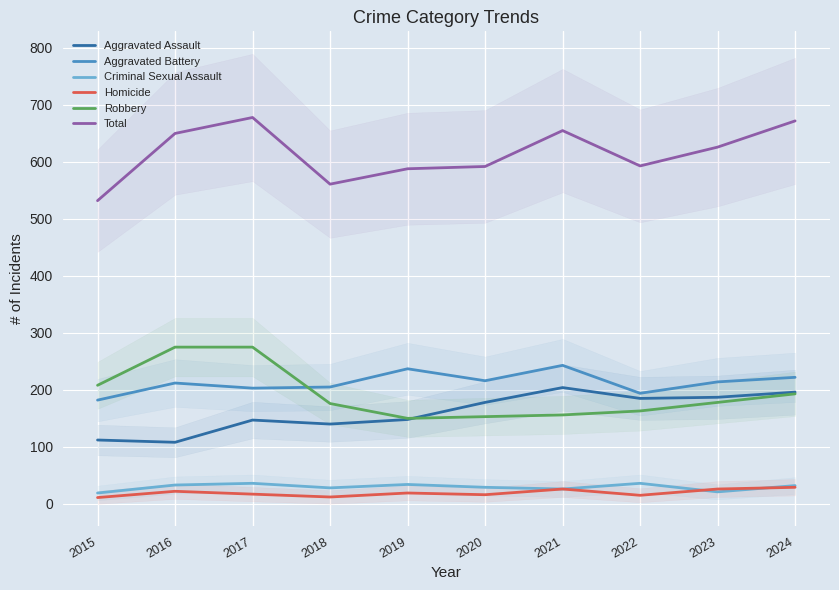

How many lines are shown in the chart?

6